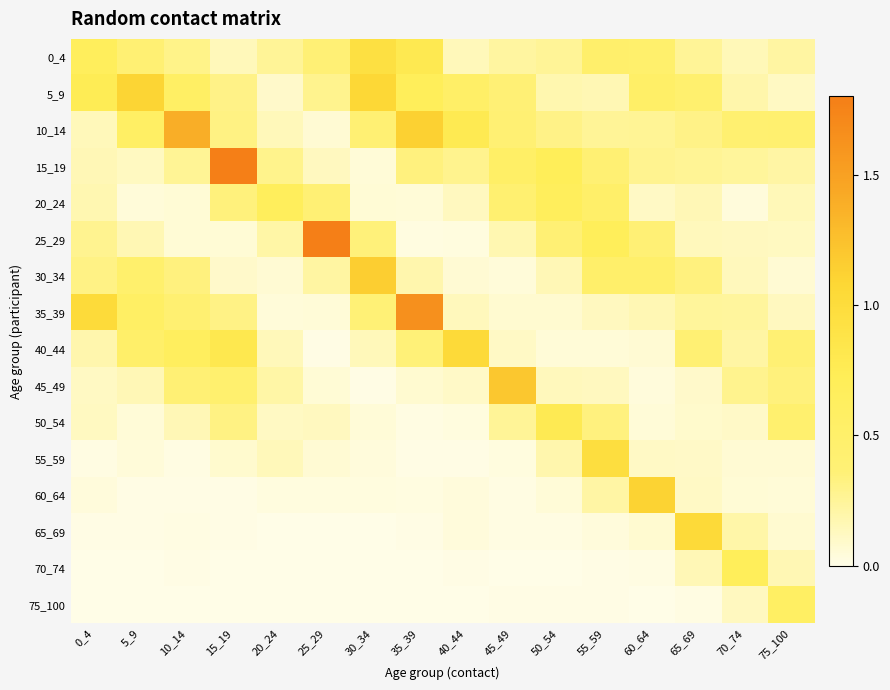

Reading left to right, what are all the values shown in this chart?

0_4: 0_4=0.7	5_9=0.4	10_14=0.3	15_19=0.1	20_24=0.3	25_29=0.4	30_34=0.9	35_39=0.8	40_44=0.1	45_49=0.2	50_54=0.3	55_59=0.5	60_64=0.5	65_69=0.3	70_74=0.1	75_100=0.2
5_9: 0_4=0.7	5_9=1.1	10_14=0.6	15_19=0.3	20_24=0.1	25_29=0.3	30_34=1.1	35_39=0.7	40_44=0.5	45_49=0.4	50_54=0.2	55_59=0.2	60_64=0.5	65_69=0.4	70_74=0.2	75_100=0.1
10_14: 0_4=0.1	5_9=0.6	10_14=1.4	15_19=0.3	20_24=0.1	25_29=0.1	30_34=0.4	35_39=1.1	40_44=0.8	45_49=0.4	50_54=0.3	55_59=0.3	60_64=0.3	65_69=0.3	70_74=0.4	75_100=0.4
15_19: 0_4=0.2	5_9=0.1	10_14=0.3	15_19=1.8	20_24=0.3	25_29=0.1	30_34=0.1	35_39=0.3	40_44=0.3	45_49=0.6	50_54=0.7	55_59=0.4	60_64=0.3	65_69=0.3	70_74=0.2	75_100=0.2
20_24: 0_4=0.2	5_9=0.0	10_14=0.1	15_19=0.3	20_24=0.7	25_29=0.4	30_34=0.1	35_39=0.1	40_44=0.1	45_49=0.4	50_54=0.7	55_59=0.5	60_64=0.1	65_69=0.2	70_74=0.0	75_100=0.2
25_29: 0_4=0.3	5_9=0.2	10_14=0.1	15_19=0.1	20_24=0.2	25_29=1.8	30_34=0.4	35_39=0.0	40_44=0.0	45_49=0.2	50_54=0.4	55_59=0.7	60_64=0.4	65_69=0.1	70_74=0.1	75_100=0.1
30_34: 0_4=0.3	5_9=0.5	10_14=0.3	15_19=0.1	20_24=0.1	25_29=0.2	30_34=1.1	35_39=0.2	40_44=0.1	45_49=0.0	50_54=0.2	55_59=0.5	60_64=0.5	65_69=0.3	70_74=0.1	75_100=0.1
35_39: 0_4=1.0	5_9=0.6	10_14=0.4	15_19=0.3	20_24=0.0	25_29=0.1	30_34=0.4	35_39=1.6	40_44=0.1	45_49=0.1	50_54=0.1	55_59=0.1	60_64=0.2	65_69=0.2	70_74=0.2	75_100=0.1
40_44: 0_4=0.2	5_9=0.5	10_14=0.6	15_19=0.8	20_24=0.1	25_29=0.0	30_34=0.1	35_39=0.4	40_44=1.0	45_49=0.1	50_54=0.1	55_59=0.1	60_64=0.1	65_69=0.4	70_74=0.2	75_100=0.4
45_49: 0_4=0.1	5_9=0.2	10_14=0.4	15_19=0.4	20_24=0.2	25_29=0.1	30_34=0.0	35_39=0.1	40_44=0.1	45_49=1.2	50_54=0.1	55_59=0.1	60_64=0.0	65_69=0.1	70_74=0.3	75_100=0.3
50_54: 0_4=0.1	5_9=0.1	10_14=0.2	15_19=0.3	20_24=0.1	25_29=0.1	30_34=0.1	35_39=0.0	40_44=0.0	45_49=0.3	50_54=0.8	55_59=0.3	60_64=0.1	65_69=0.1	70_74=0.1	75_100=0.4
55_59: 0_4=0.0	5_9=0.0	10_14=0.0	15_19=0.1	20_24=0.1	25_29=0.1	30_34=0.0	35_39=0.0	40_44=0.0	45_49=0.0	50_54=0.2	55_59=1.0	60_64=0.1	65_69=0.1	70_74=0.1	75_100=0.1
60_64: 0_4=0.0	5_9=0.0	10_14=0.0	15_19=0.0	20_24=0.0	25_29=0.0	30_34=0.0	35_39=0.0	40_44=0.0	45_49=0.0	50_54=0.1	55_59=0.2	60_64=1.1	65_69=0.1	70_74=0.1	75_100=0.1
65_69: 0_4=0.0	5_9=0.0	10_14=0.0	15_19=0.0	20_24=0.0	25_29=0.0	30_34=0.0	35_39=0.0	40_44=0.0	45_49=0.0	50_54=0.0	55_59=0.0	60_64=0.1	65_69=1.0	70_74=0.2	75_100=0.1
70_74: 0_4=0.0	5_9=0.0	10_14=0.0	15_19=0.0	20_24=0.0	25_29=0.0	30_34=0.0	35_39=0.0	40_44=0.0	45_49=0.0	50_54=0.0	55_59=0.0	60_64=0.0	65_69=0.2	70_74=0.7	75_100=0.2
75_100: 0_4=0.0	5_9=0.0	10_14=0.0	15_19=0.0	20_24=0.0	25_29=0.0	30_34=0.0	35_39=0.0	40_44=0.0	45_49=0.0	50_54=0.0	55_59=0.0	60_64=0.0	65_69=0.0	70_74=0.1	75_100=0.6